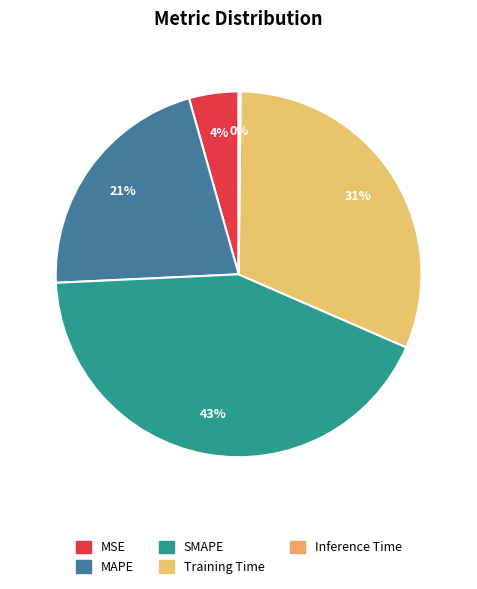

To the nearest percent, what portion does MSE represent?

4%